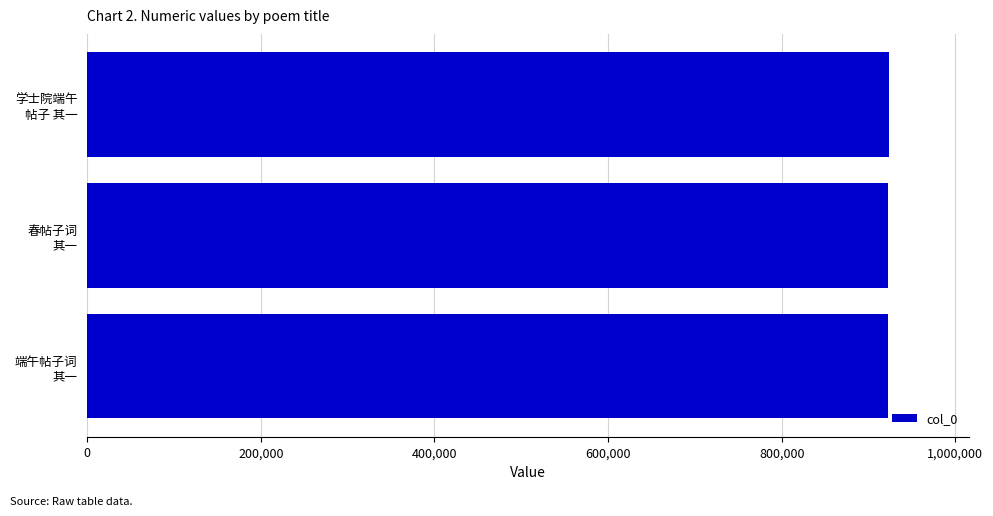

What is the difference between the maximum and minimum values?

1072